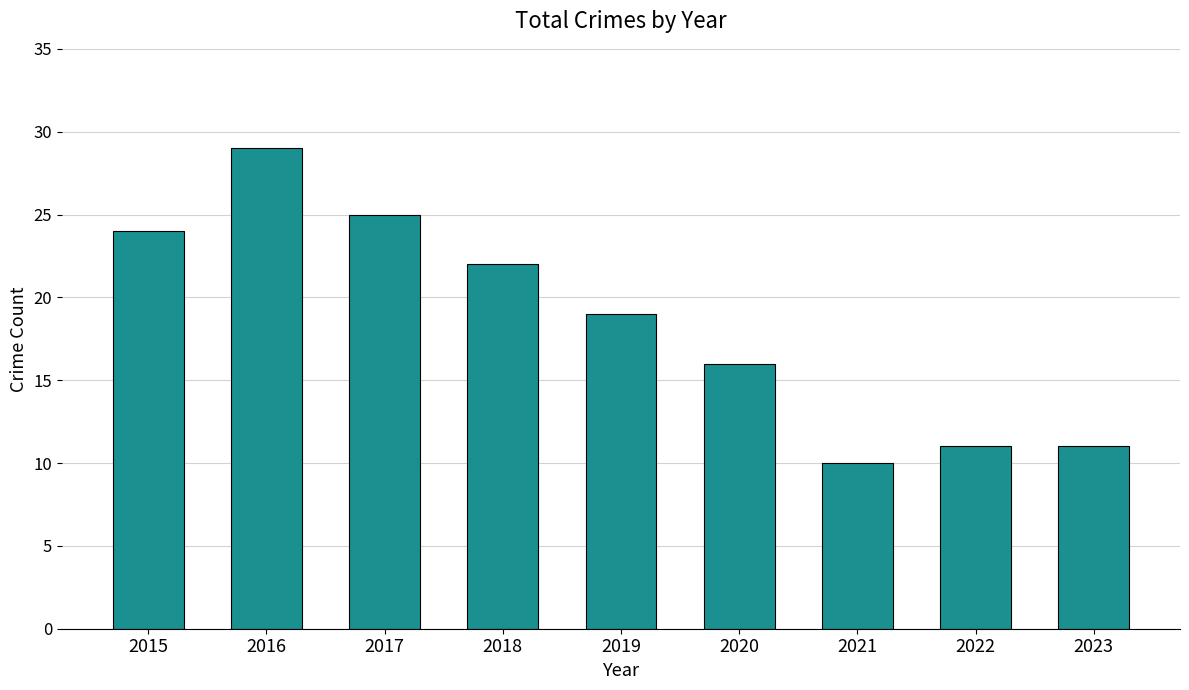

What is the approximate value at 2016?

29